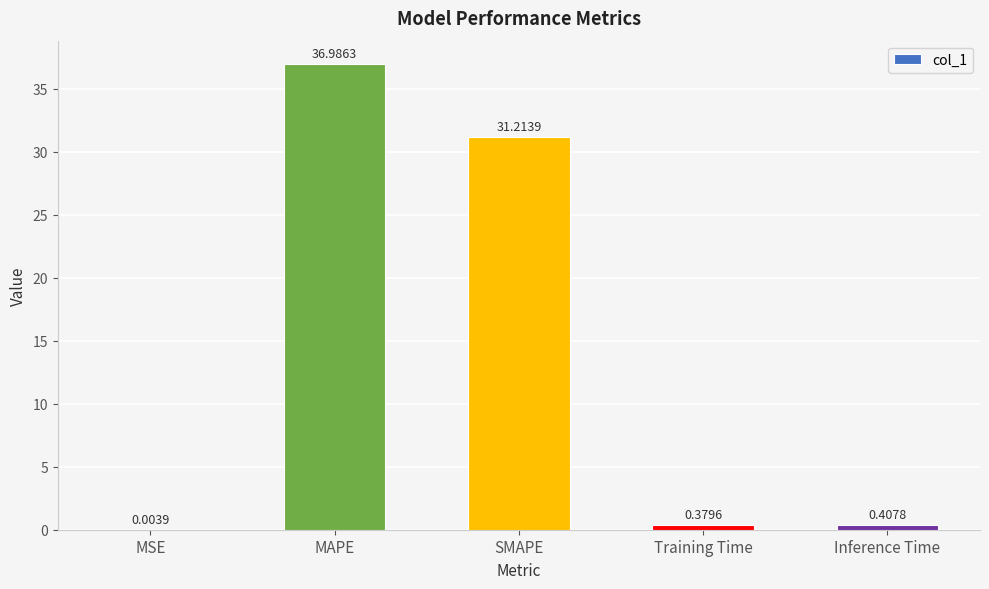

What is the difference between the values at MSE and MAPE?

37.0